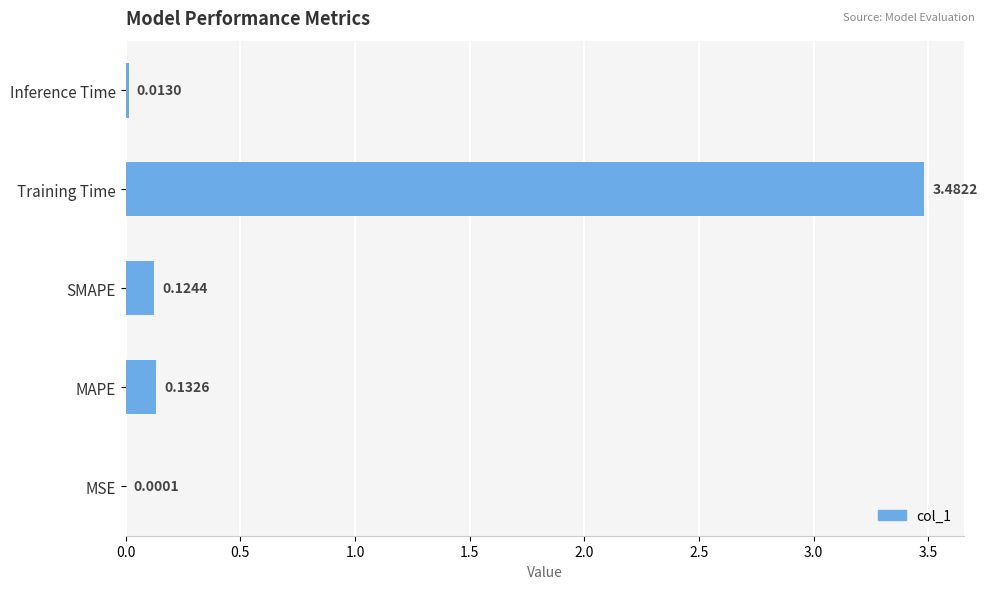

Does the chart contain stacked bars?

No